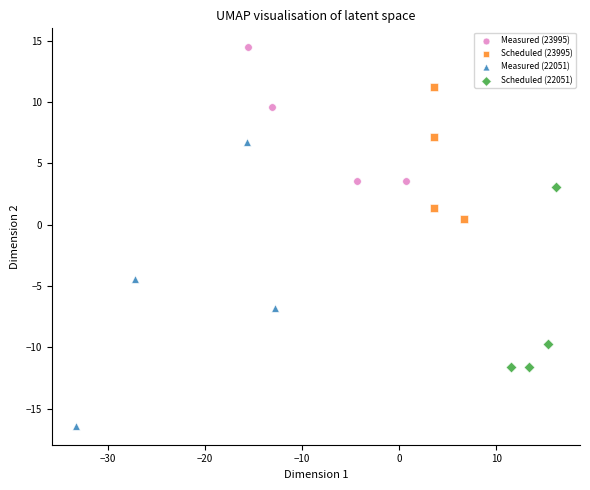

Which series contains the highest Y value?

Measured (23995)